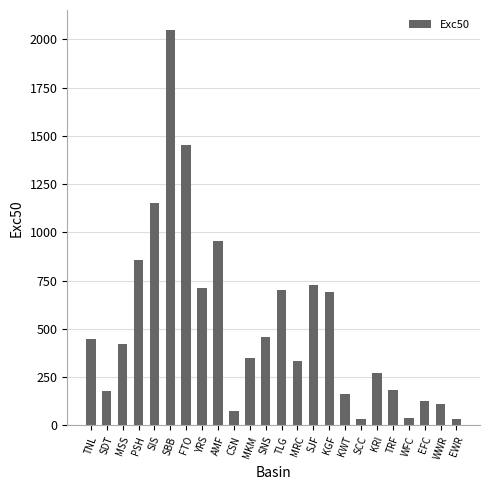

What is the label of the 7th bar from the right?

SCC